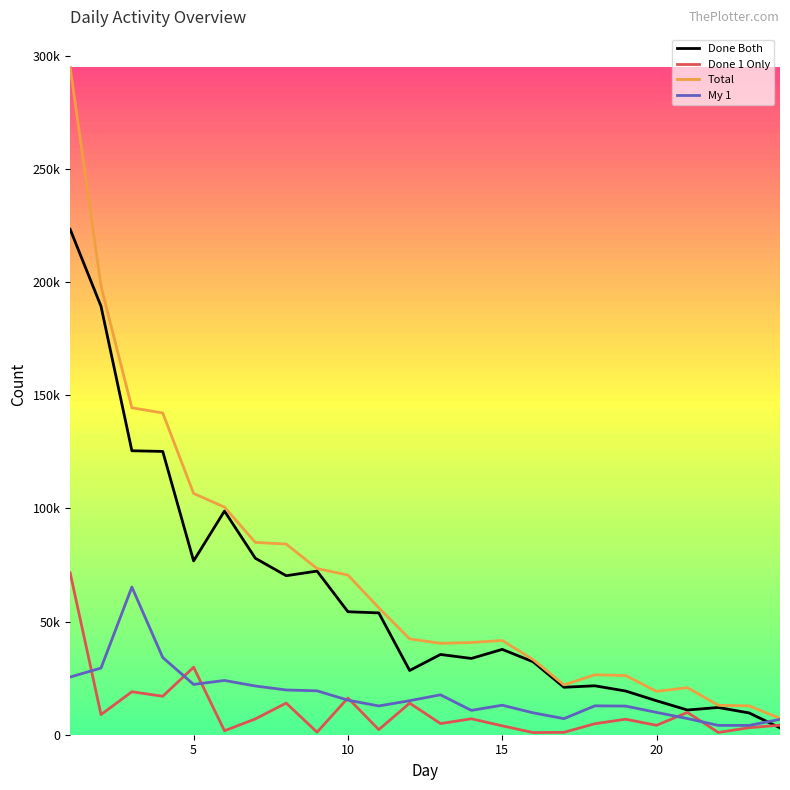

Does the chart have visible grid lines?

No